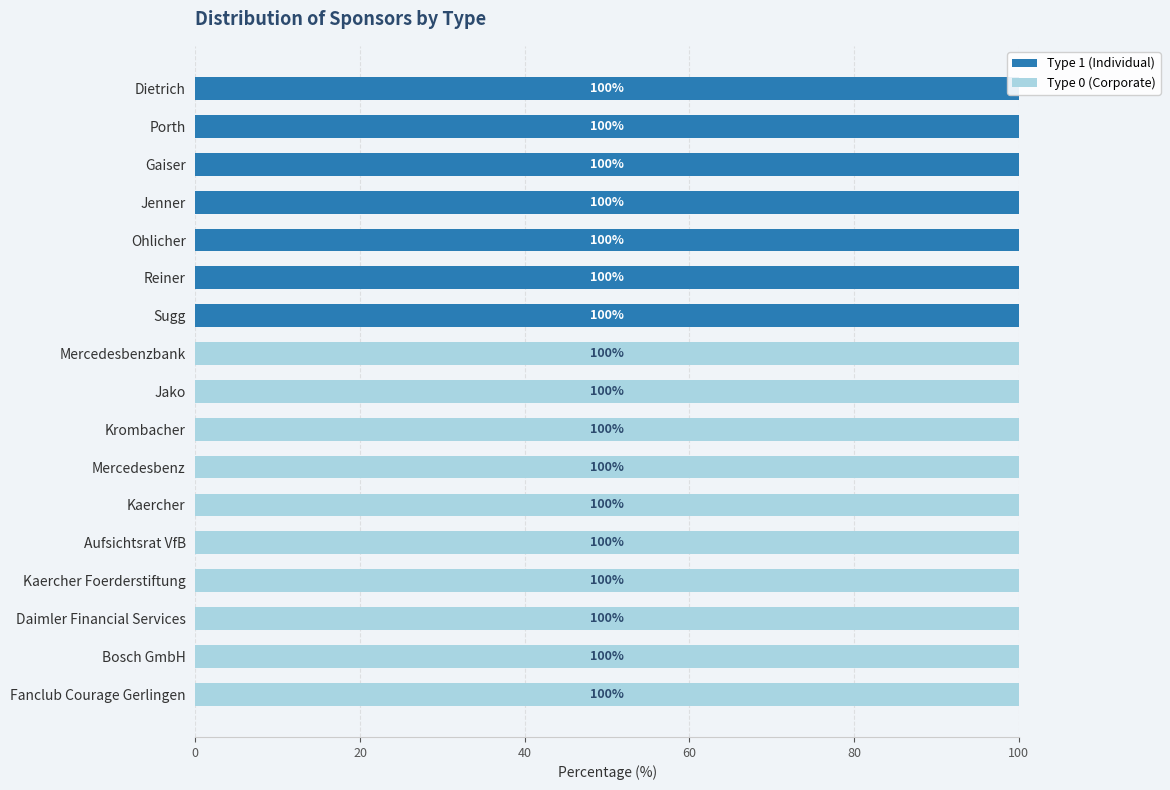

At how many categories does at least one series exceed 59?

17